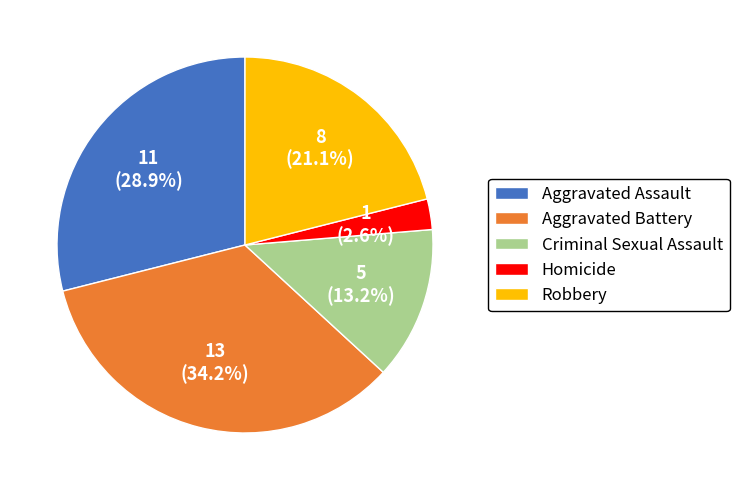

Approximately how many times larger is the value at Criminal Sexual Assault compared to Robbery?

0.6